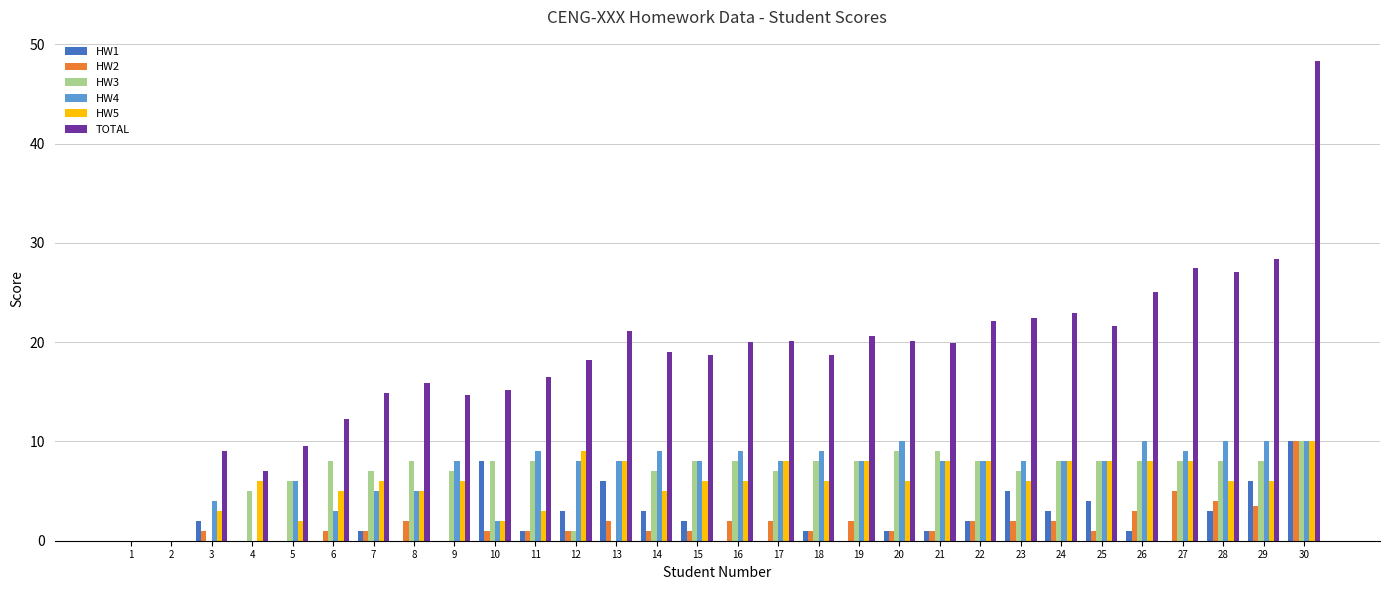

Which category has the highest value across all series?

30